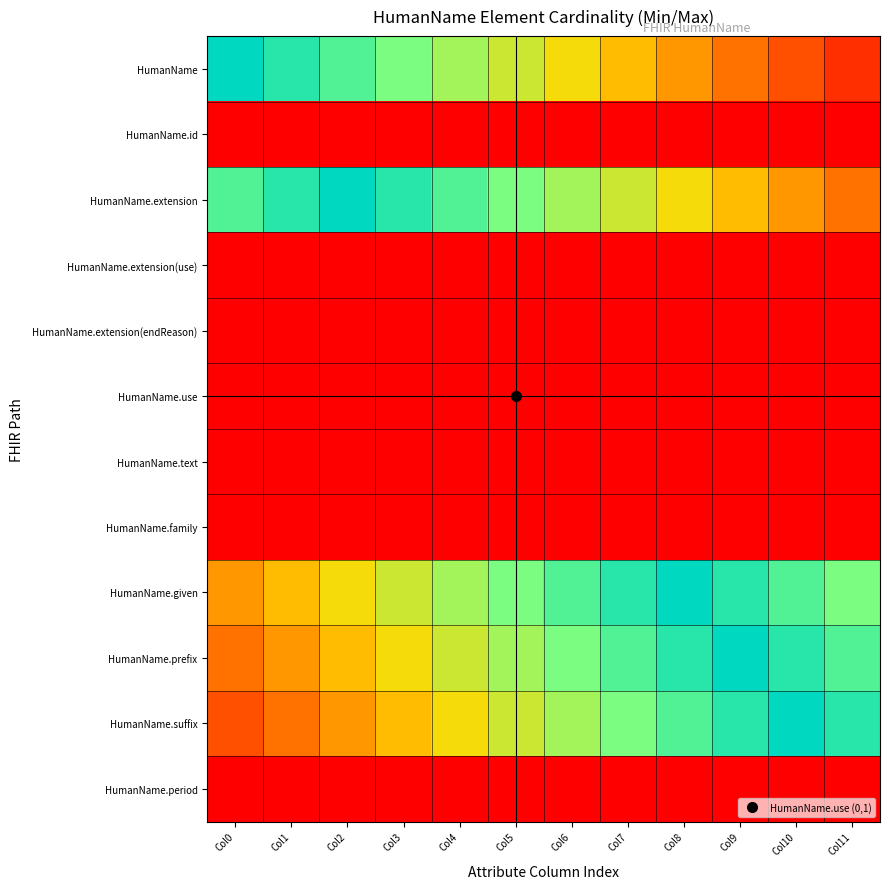

At how many categories does at least one series exceed 0?

12